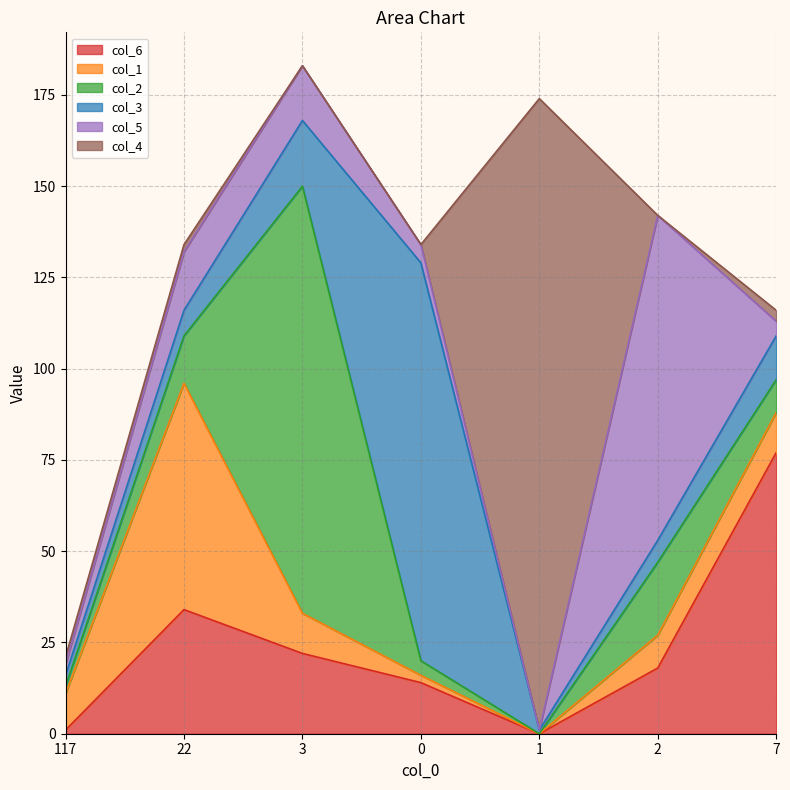

Which series has the largest total across all categories?

col_4